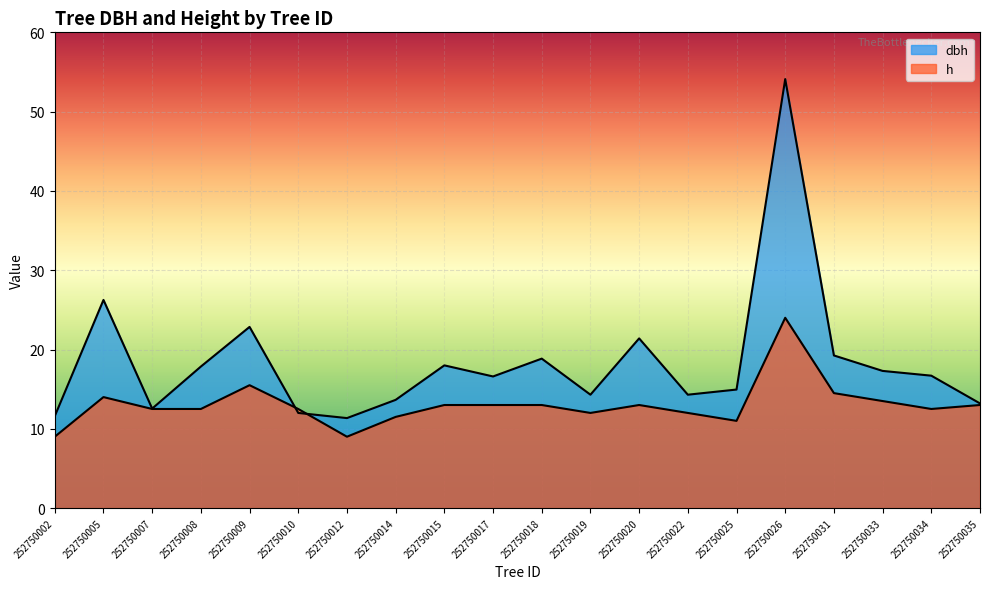

Count the number of data series in this chart.

2